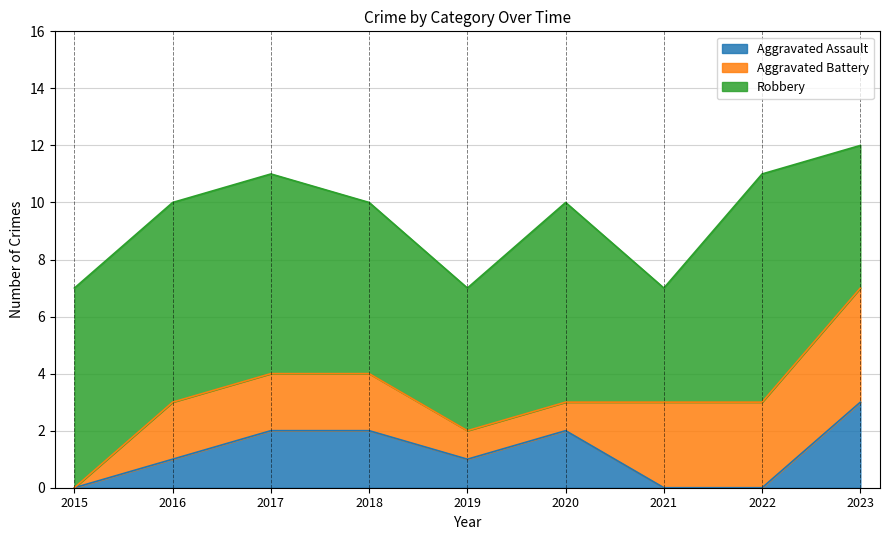

What is the maximum value for Robbery?

8